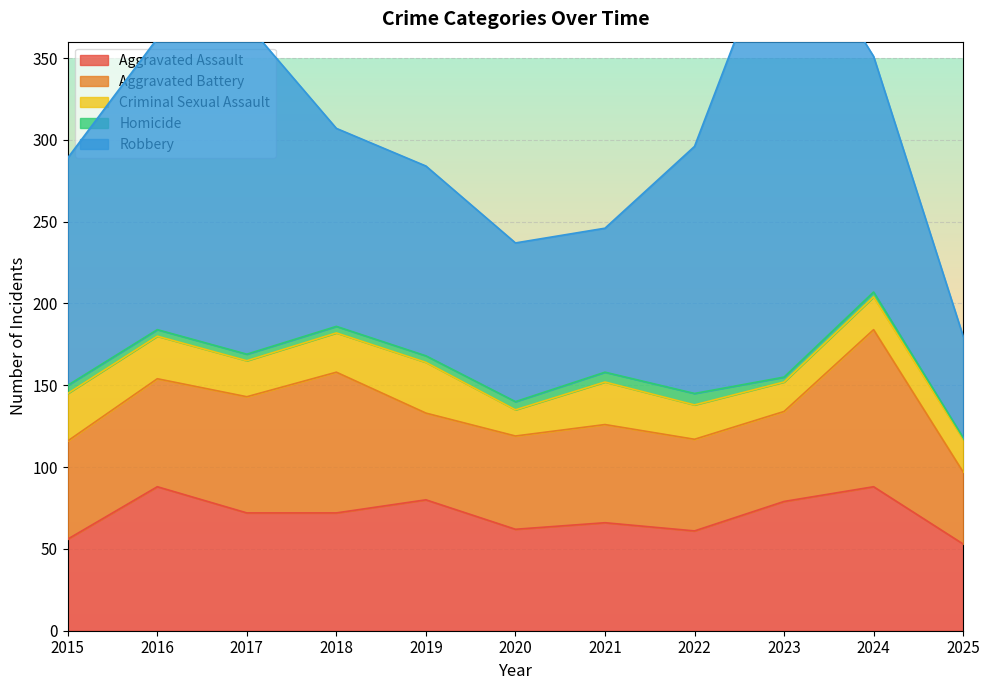

Is the value of Robbery at 2022 greater than the value of Aggravated Battery at 2017?

Yes